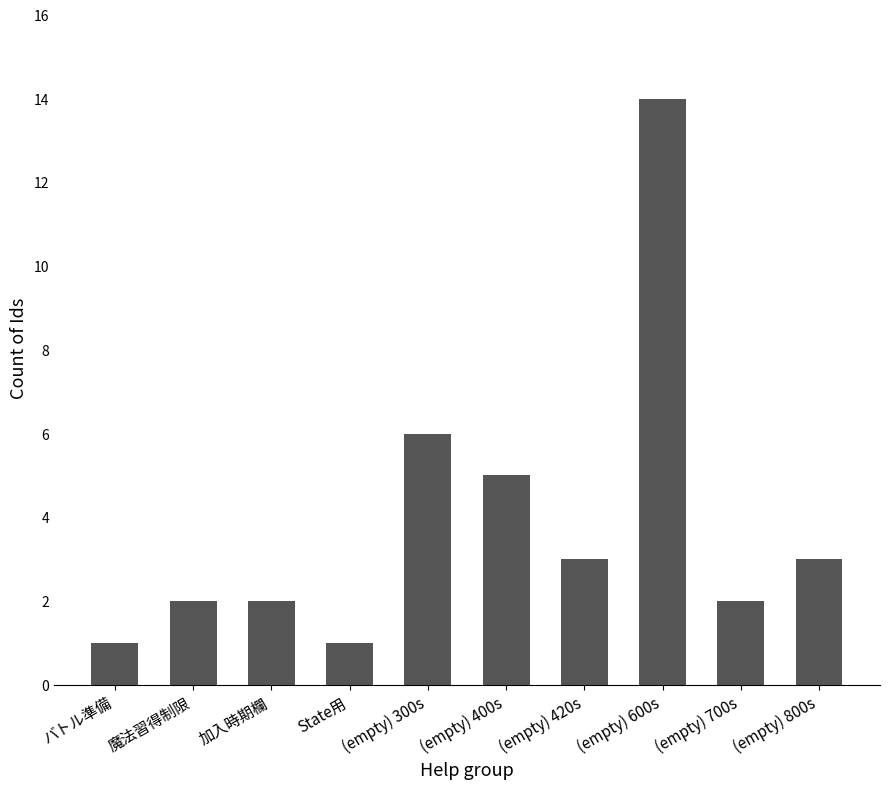

Are the bars horizontal?

No